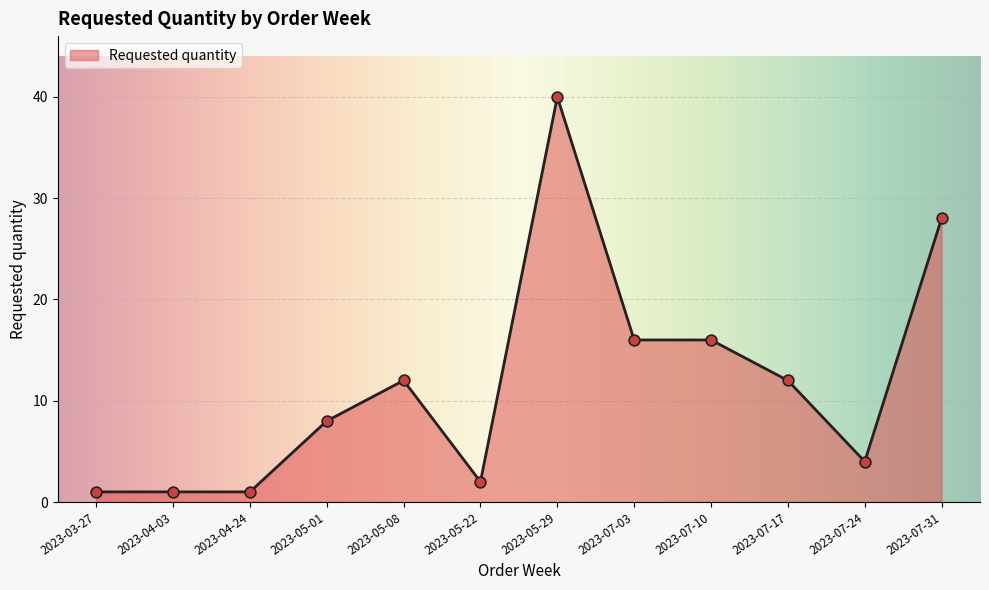

What is the change in value from 2023-04-03 to 2023-05-08?

+11